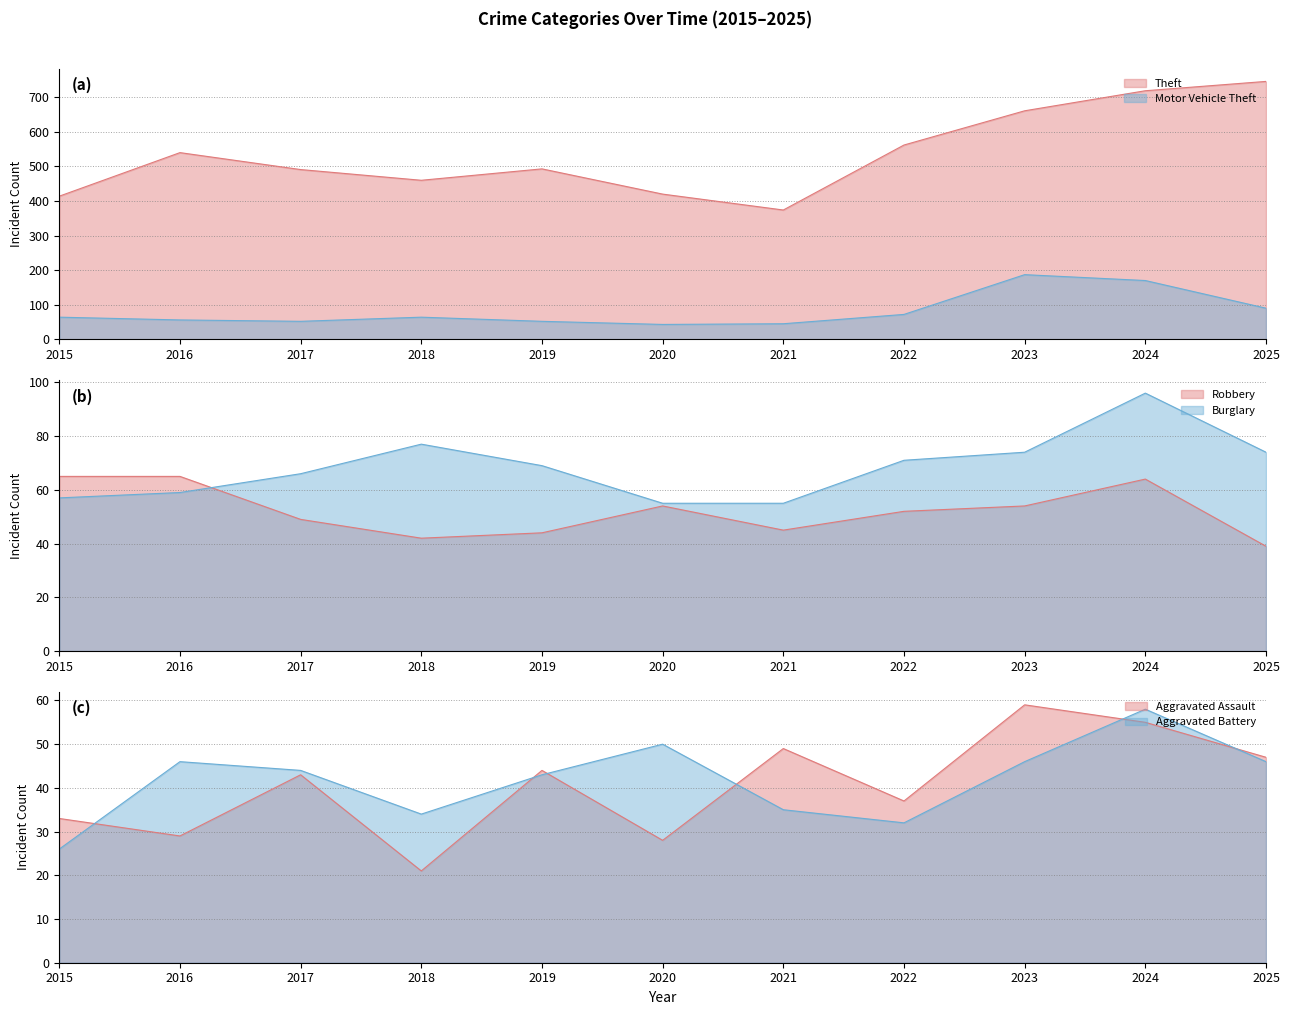

The Robbery series shows 74 at 2022. True or false?

False